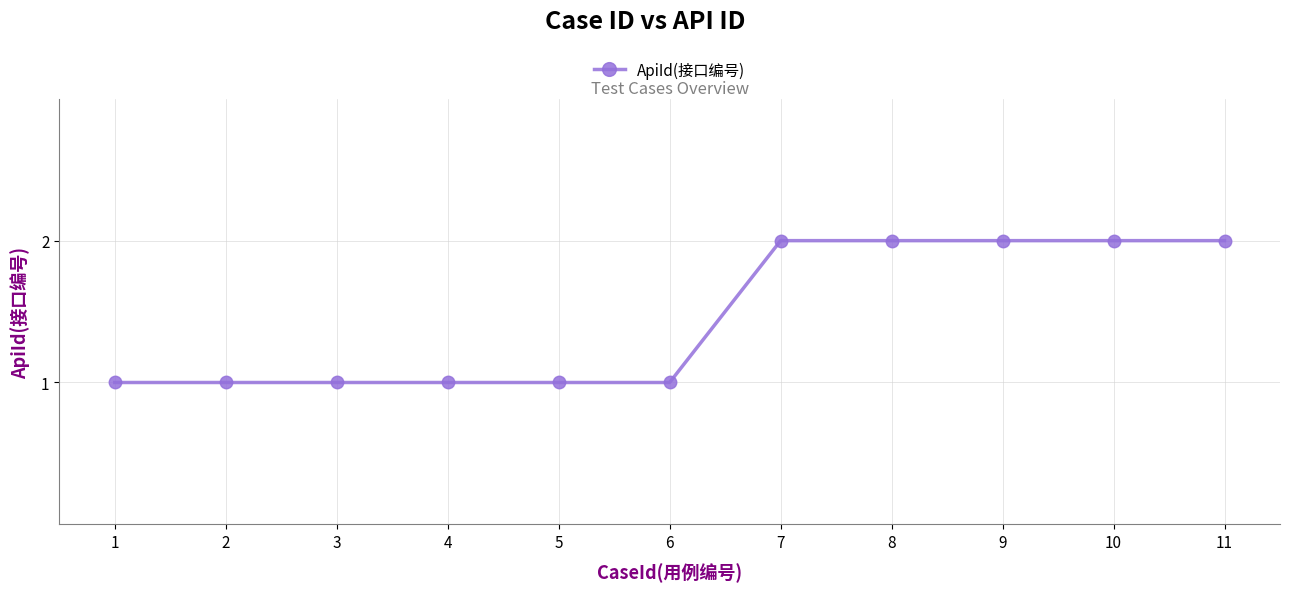

What is the sum of all values?

16